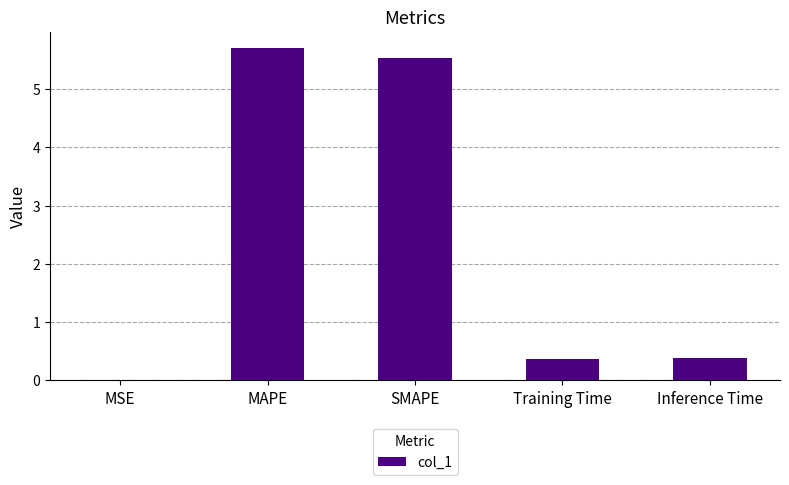

Which label corresponds to the largest value in the chart?

MAPE